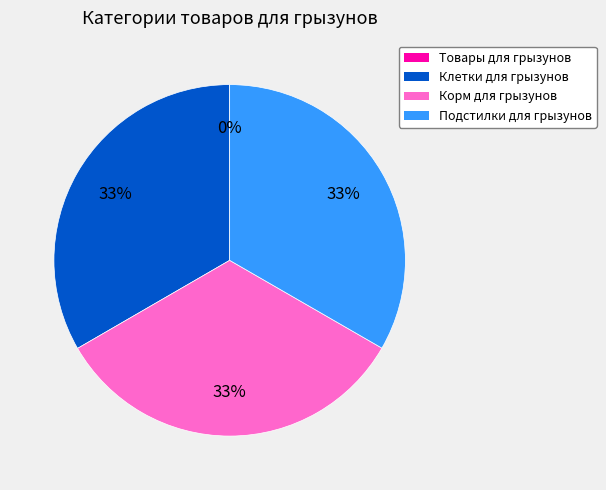

To the nearest percent, what is the difference between the largest and smallest slice percentages?

33%